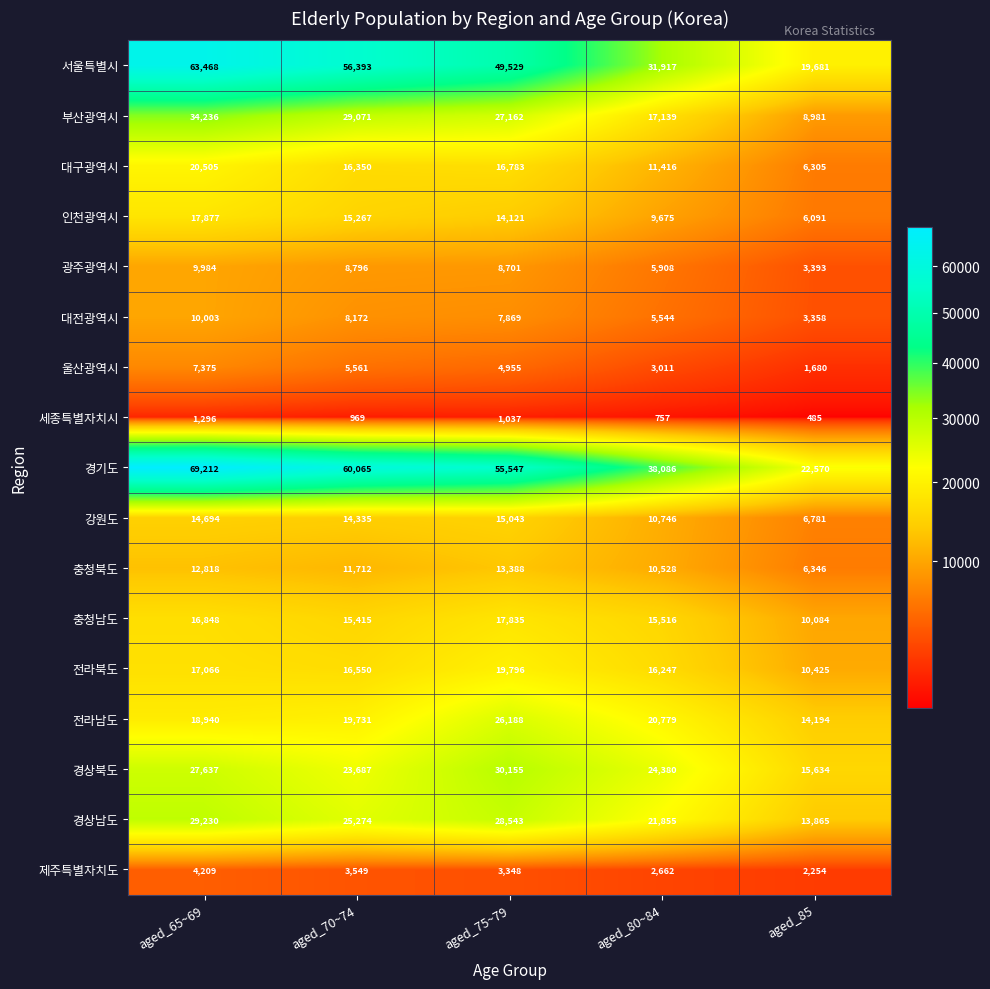

What is the difference between the 충청북도 values at aged_80~84 and aged_70~74?

1184